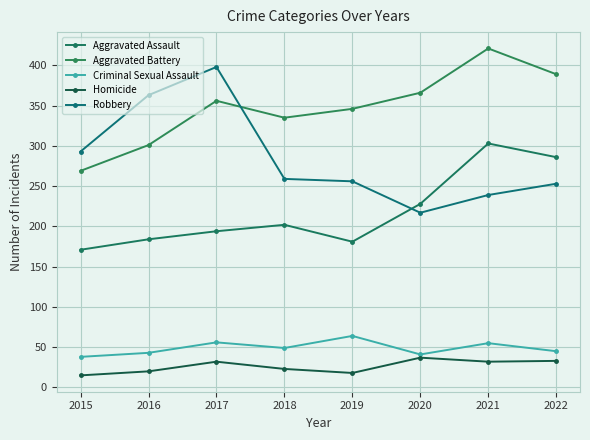

How many categories are shown in the chart?

8